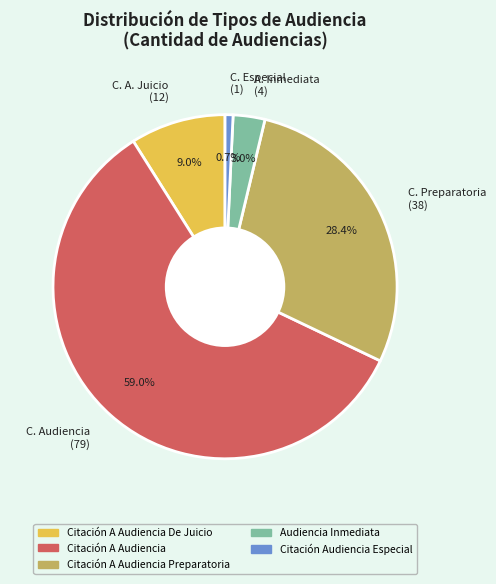

To the nearest percent, what is the difference between the largest and smallest slice percentages?

58%